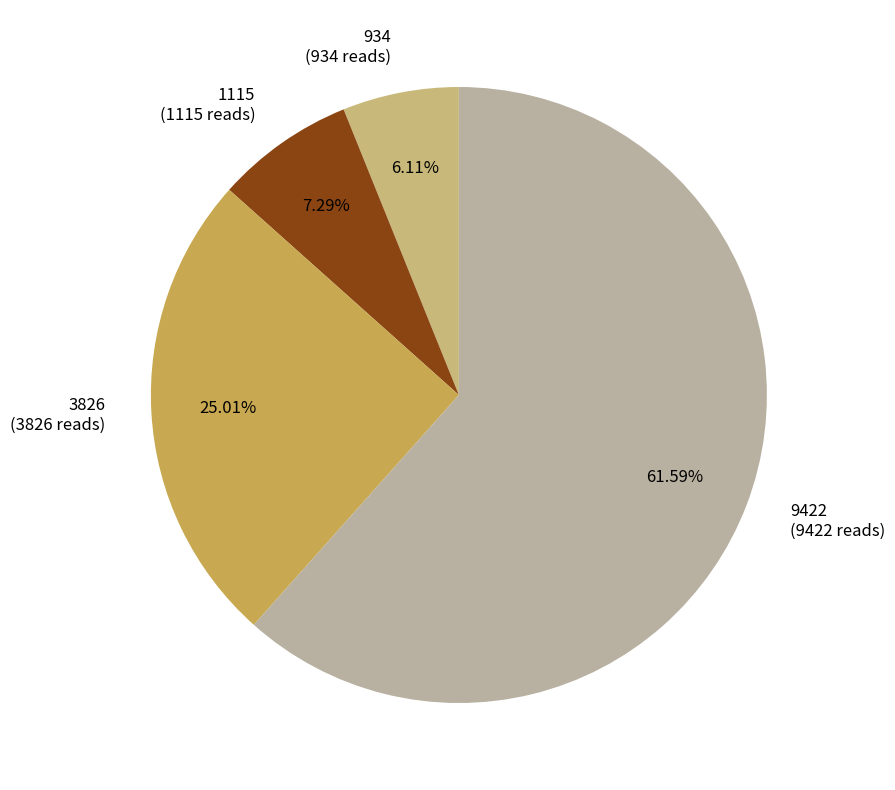

The 934 slice represents 6% of the pie. True or false?

True